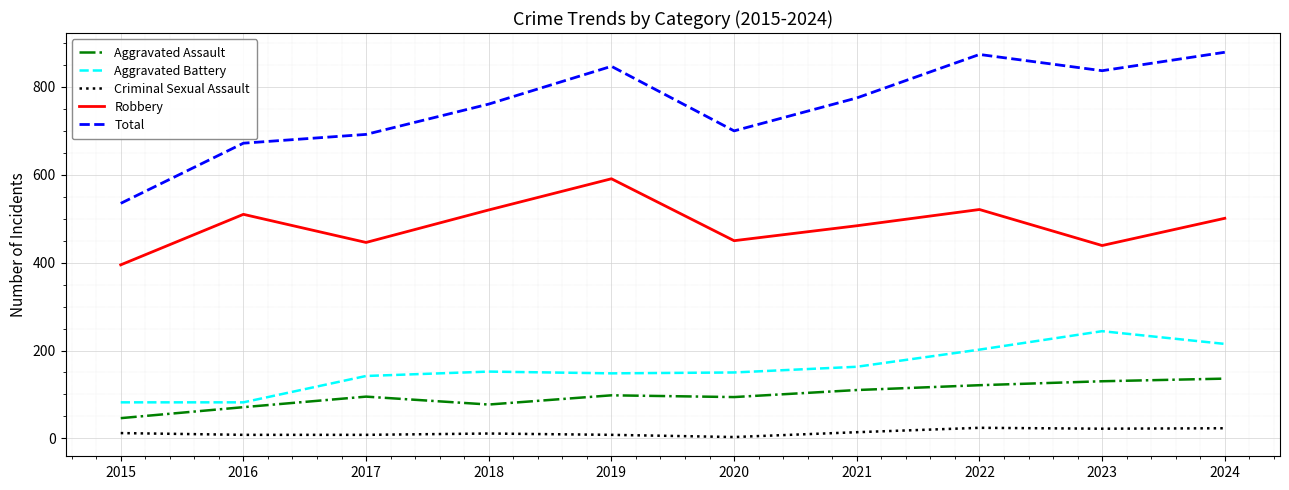

What is the difference between the maximum and minimum values in the Aggravated Assault series?

90